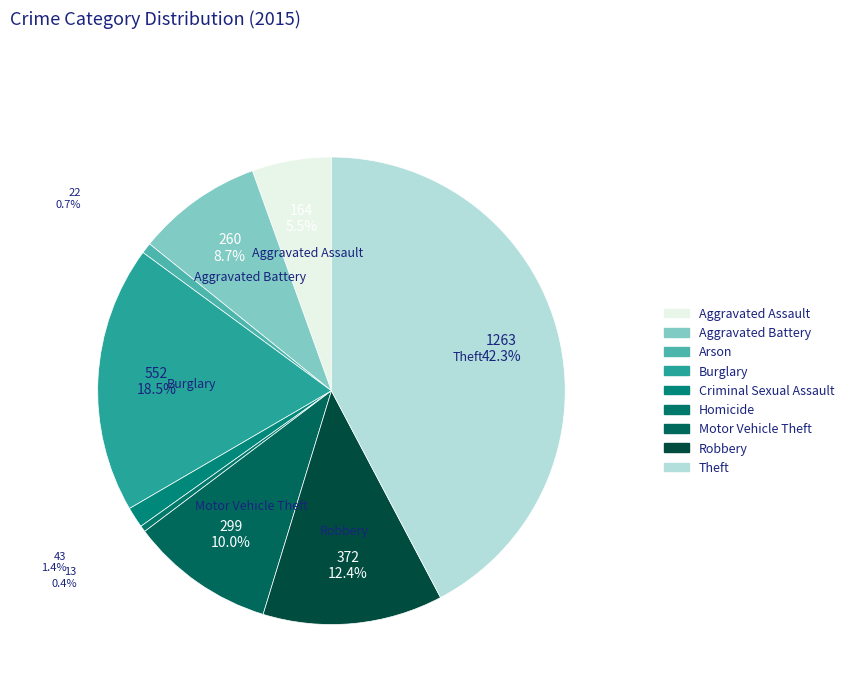

Between Aggravated Battery and Criminal Sexual Assault, which is larger?

Aggravated Battery